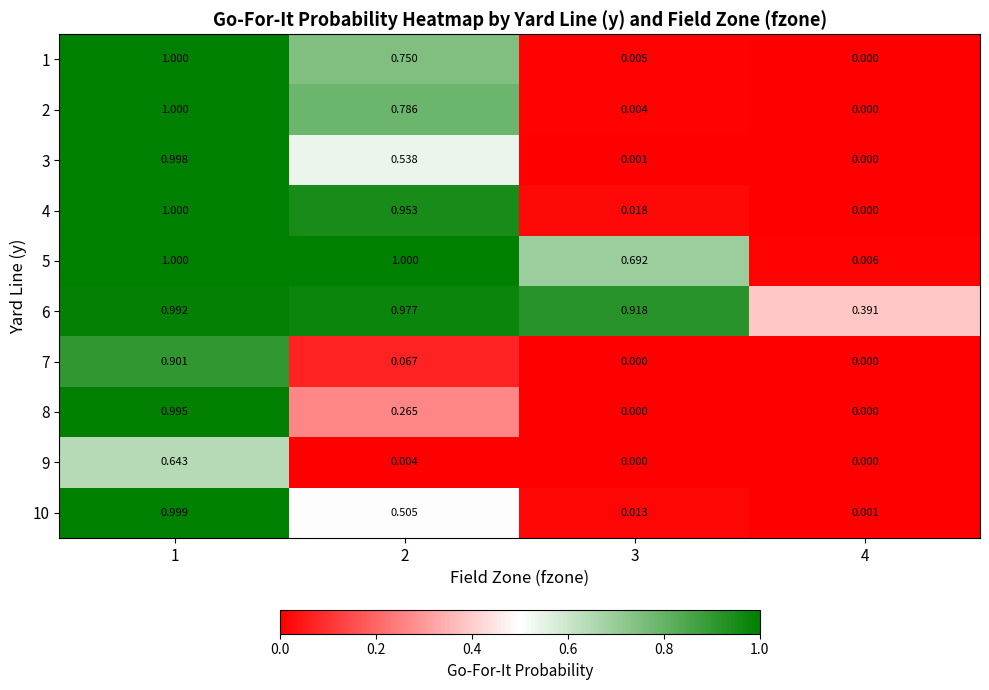

At how many categories does at least one series exceed 0?

4